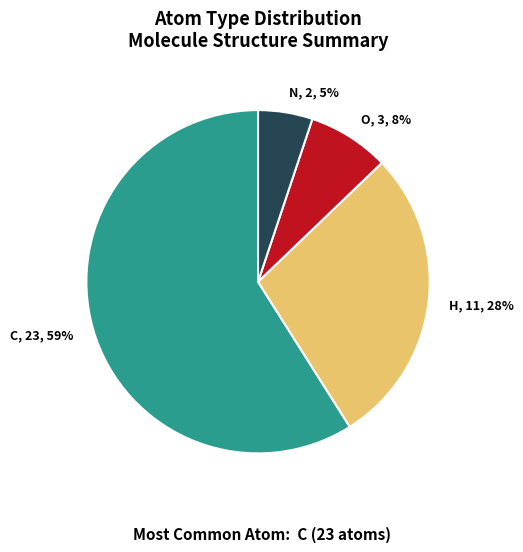

To the nearest percent, what percentage of the pie is H?

28%